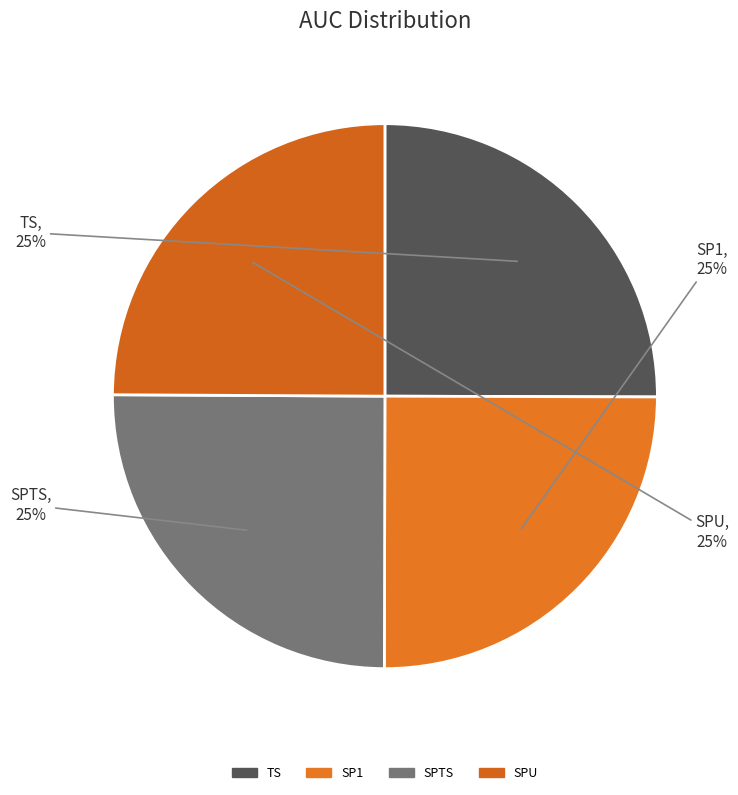

True or false: SPU accounts for 20% of the total.

False